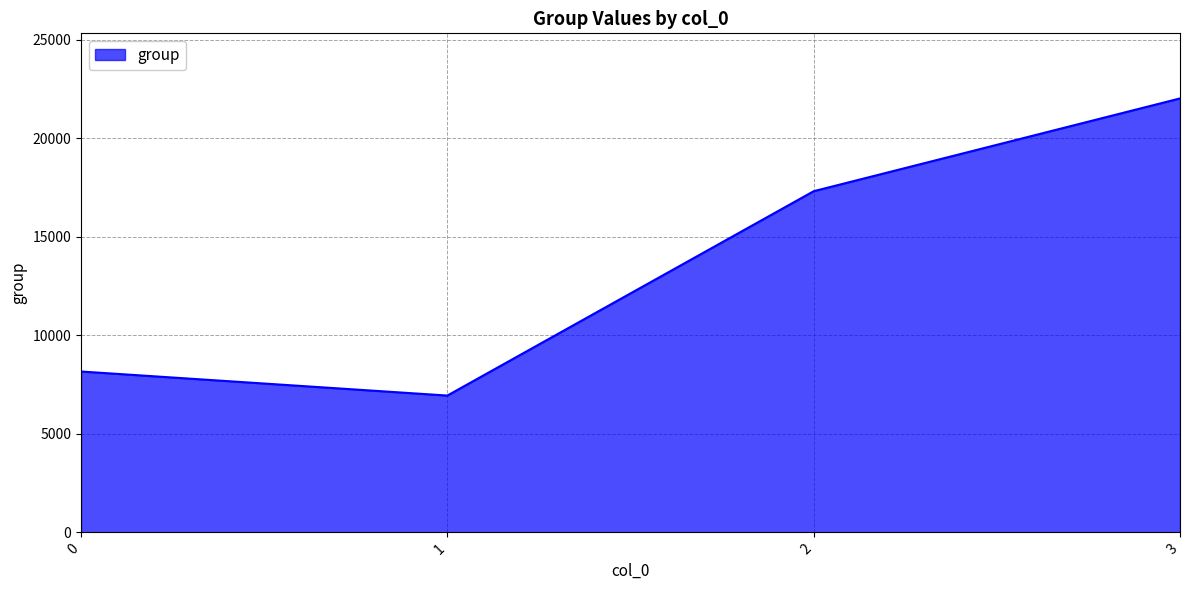

What is the difference between the maximum and minimum values?

15084